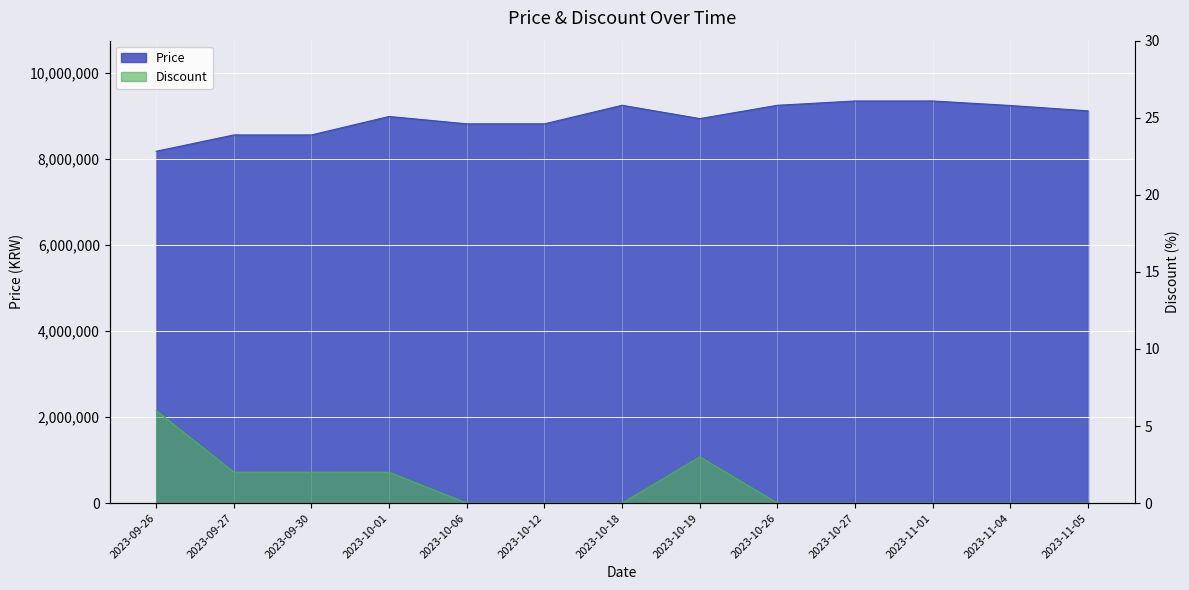

Rank the series by their maximum value, from lowest to highest.

Discount, Price